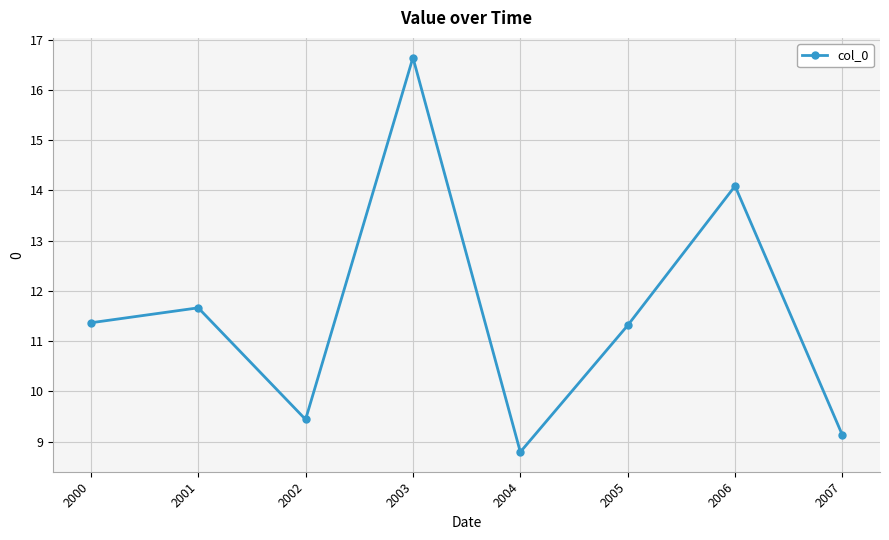

Reading right to left, extract all data points from this chart.

9.1	14.1	11.3	8.8	16.6	9.4	11.7	11.4